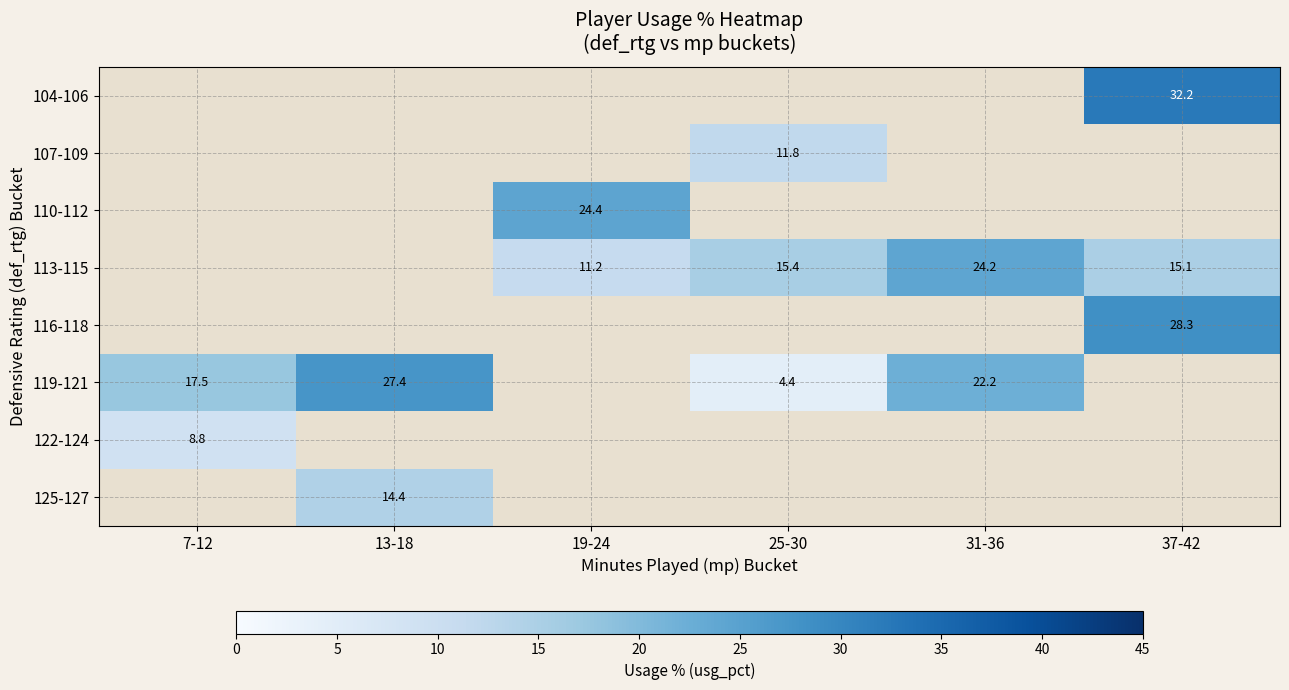

Is it true that 122-124 equals 8.8 at 7-12?

True